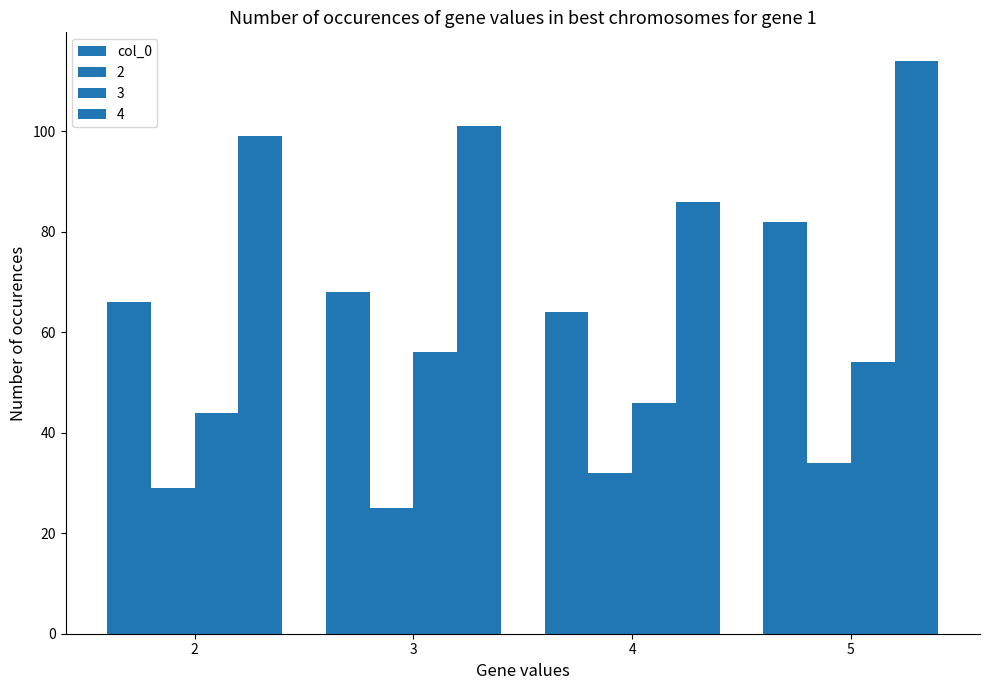

How many series are shown in this chart?

4